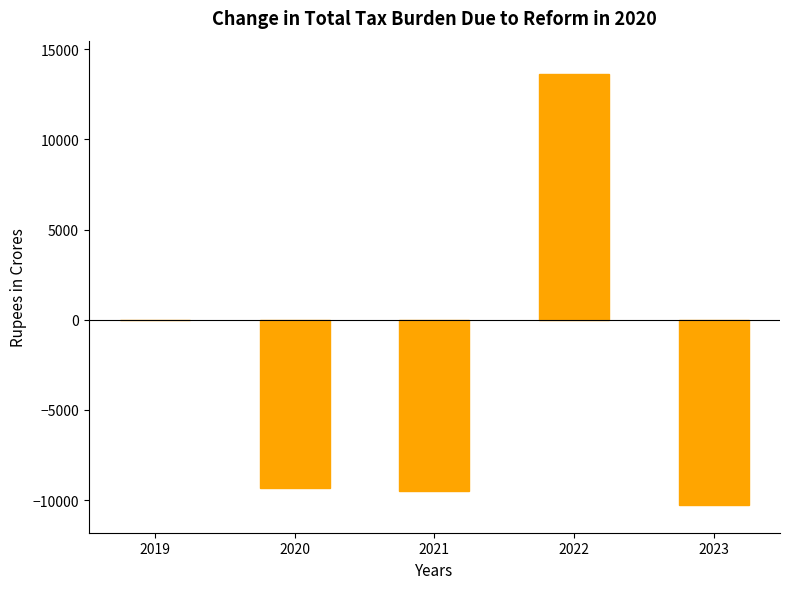

What is the greatest value displayed?

13615.0